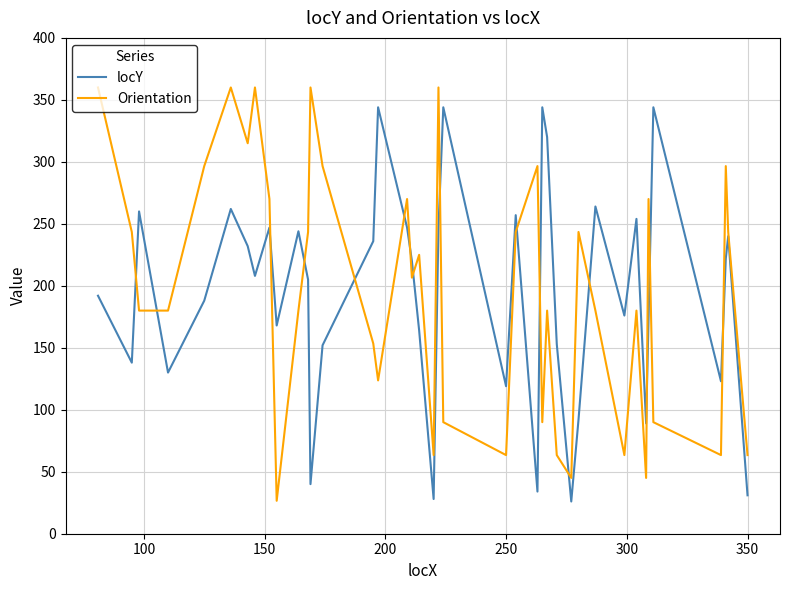

What is the highest value of the Orientation series?

360.0